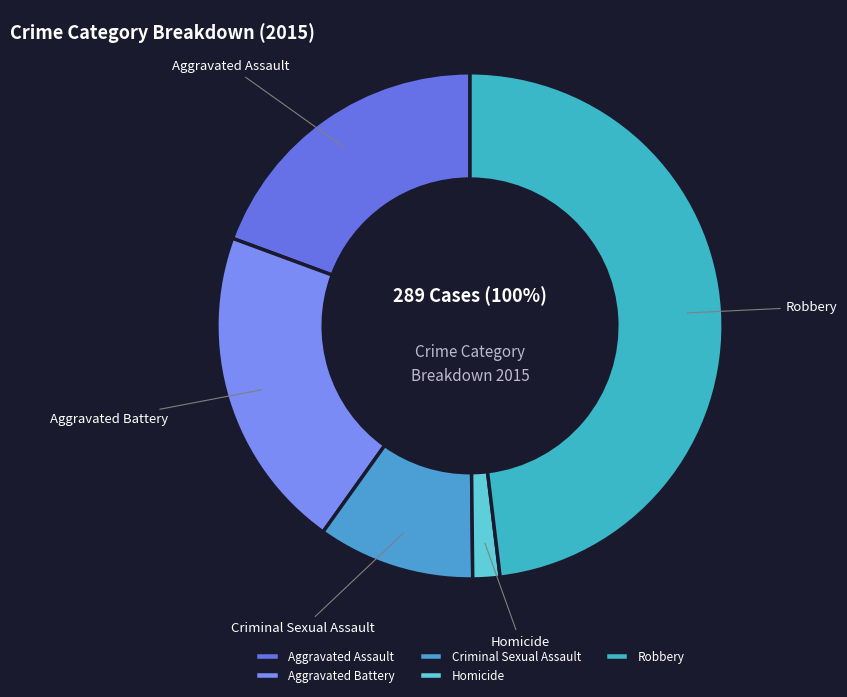

Which has a higher value, Aggravated Battery or Robbery?

Robbery